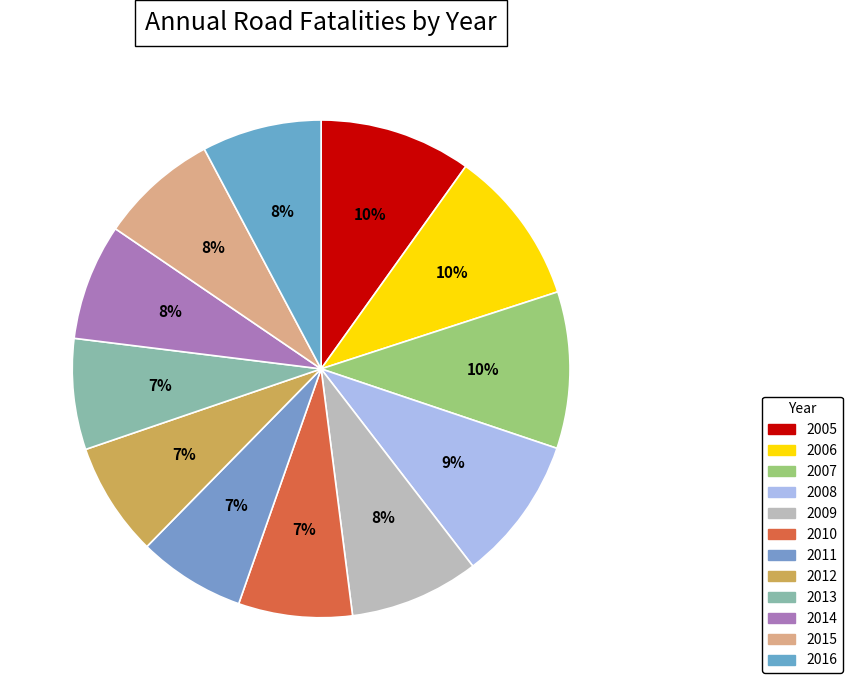

Count the number of slices in the pie.

12